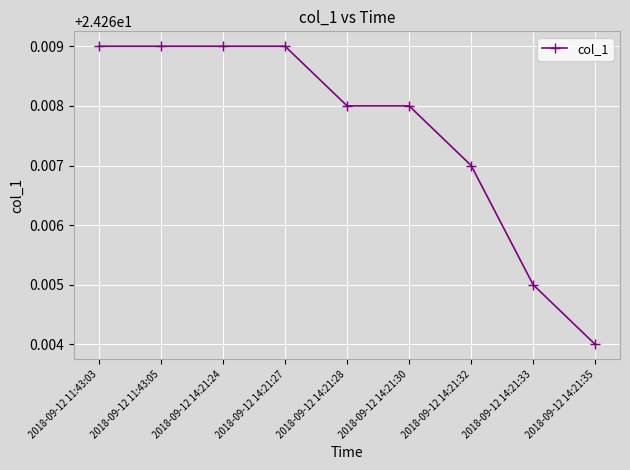

Which label corresponds to the smallest value in the chart?

2018-09-12 14:21:35